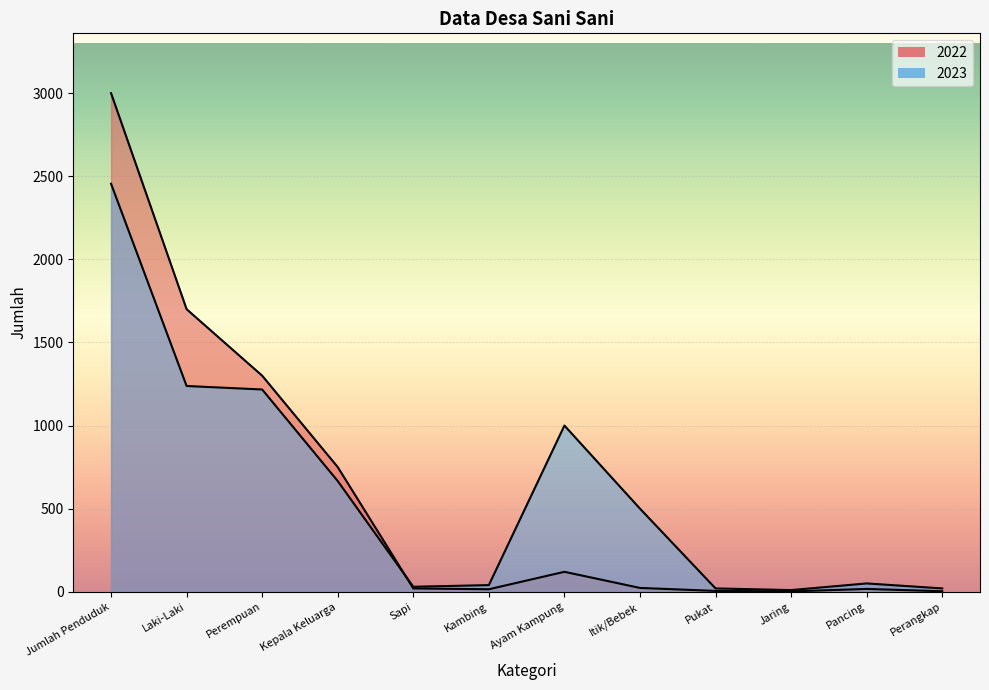

The value of 2023 at Jumlah Penduduk is 997. True or false?

False